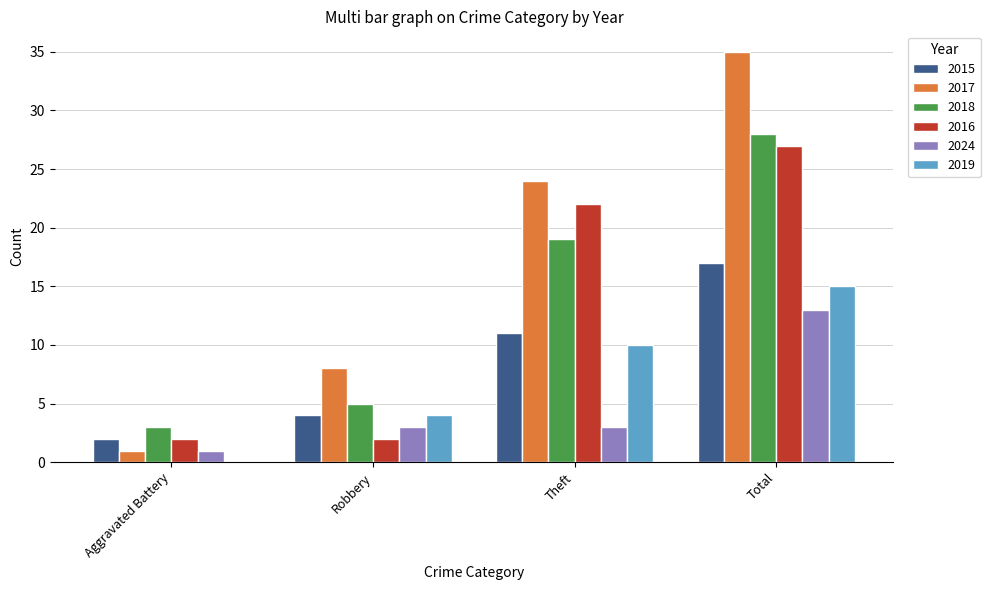

Which series changed the most between Theft and Total?

2017